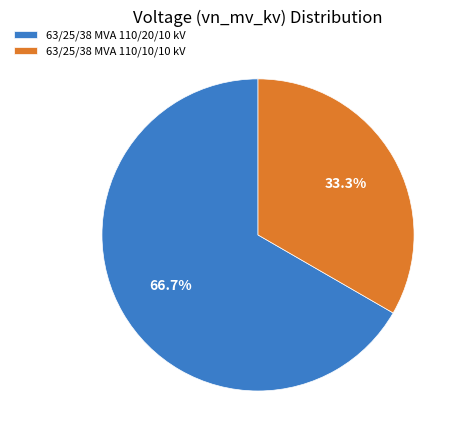

To the nearest percent, what is the average slice percentage?

50%